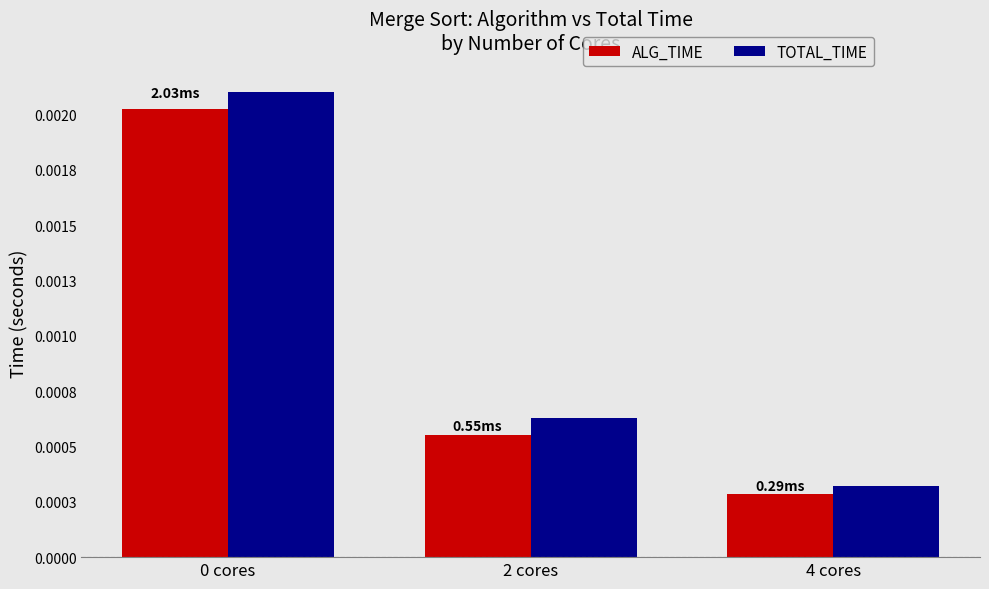

What is the label of the 3rd bar from the left?

4 cores